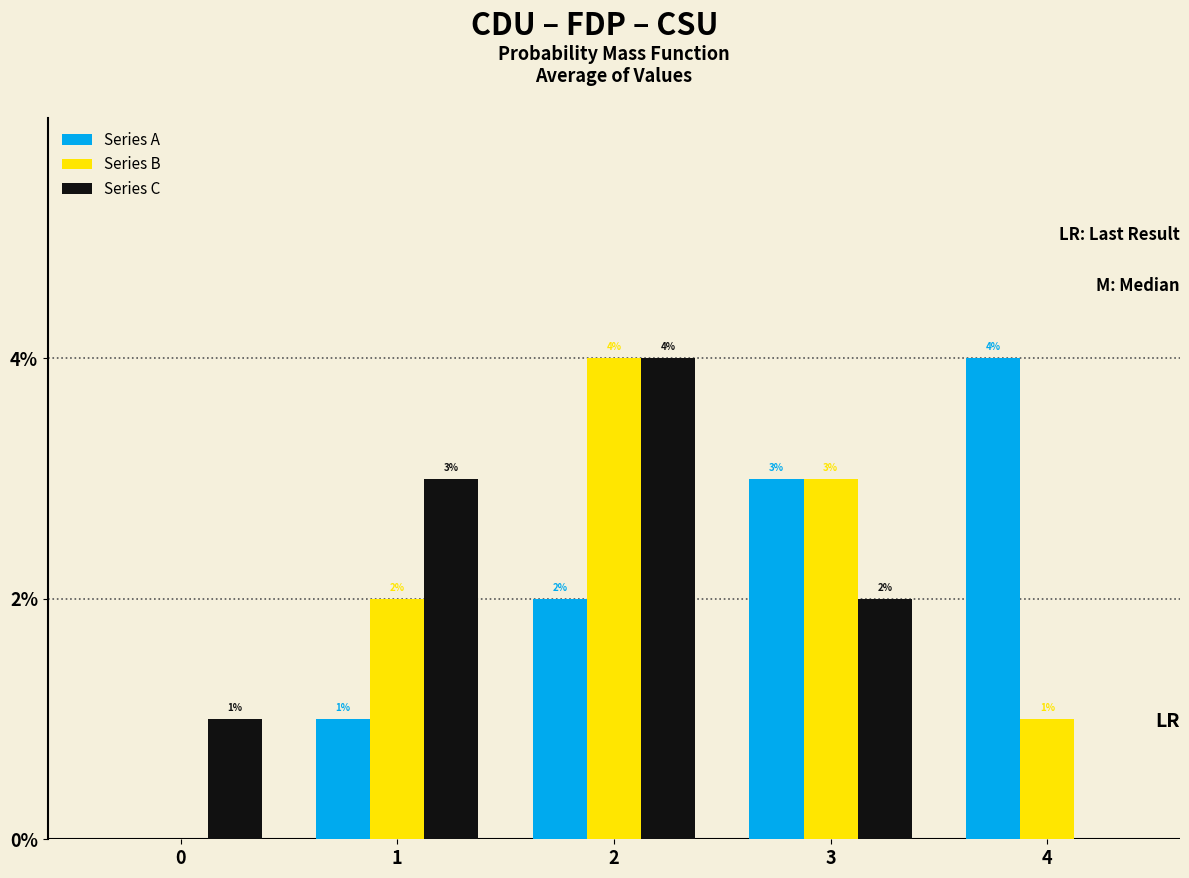

Reading right to left, transcribe all the data shown in this chart.

Series A: 4=4	3=3	2=2	1=1	0=0
Series B: 4=1	3=3	2=4	1=2	0=0
Series C: 4=0	3=2	2=4	1=3	0=1